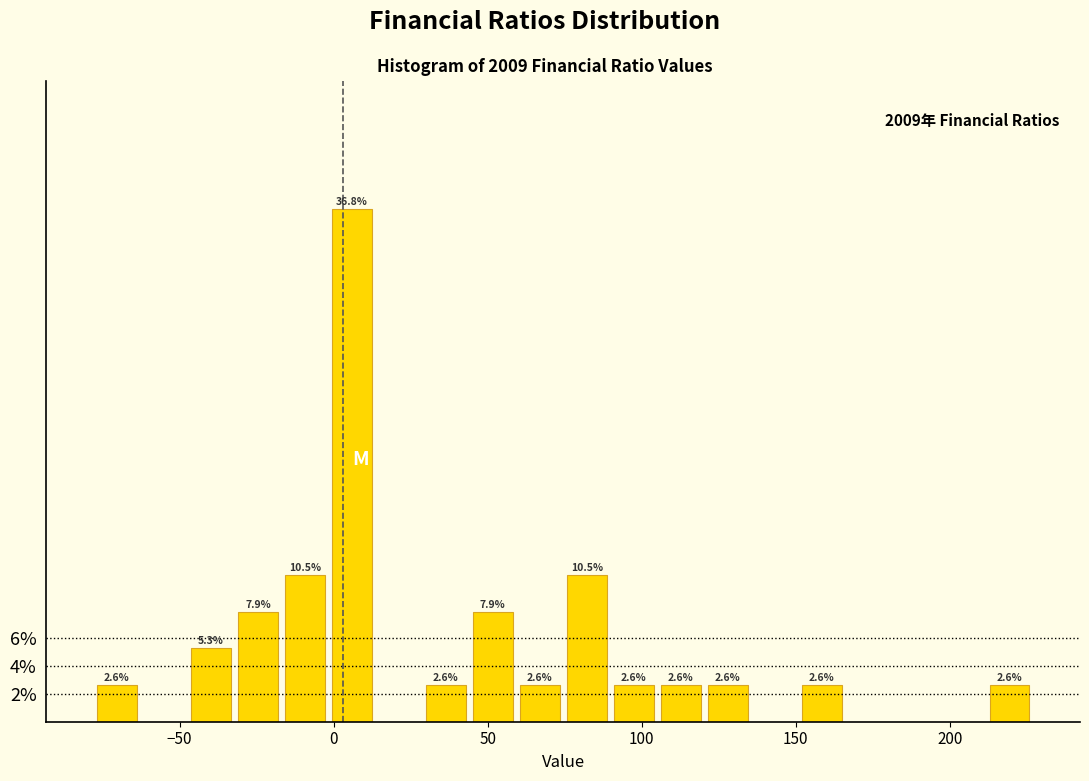

Around what value on the x-axis is the tallest bar? Give the approximate position of its centre, as read against the axis.

5